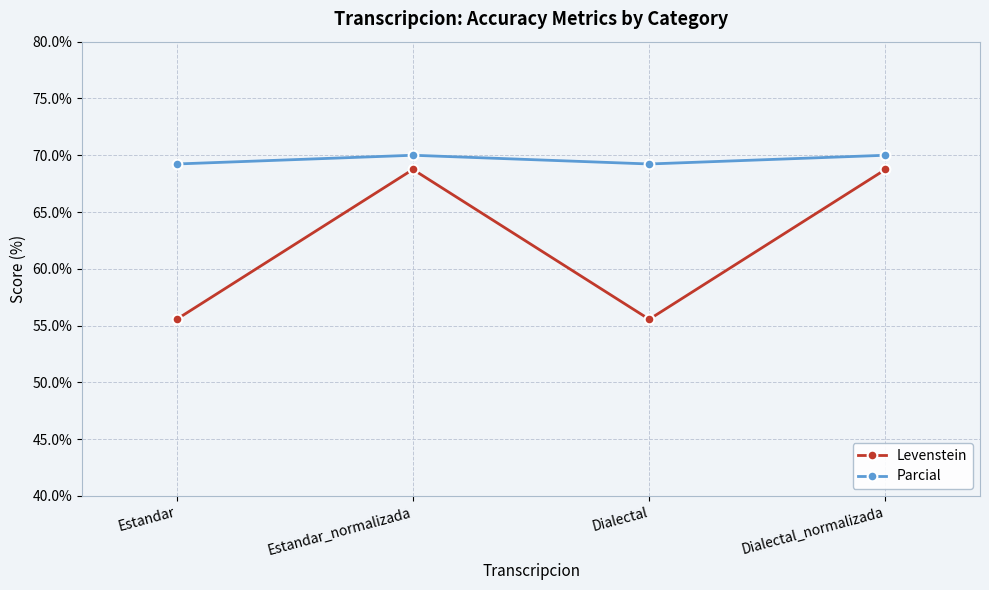

How many lines are shown in the chart?

2